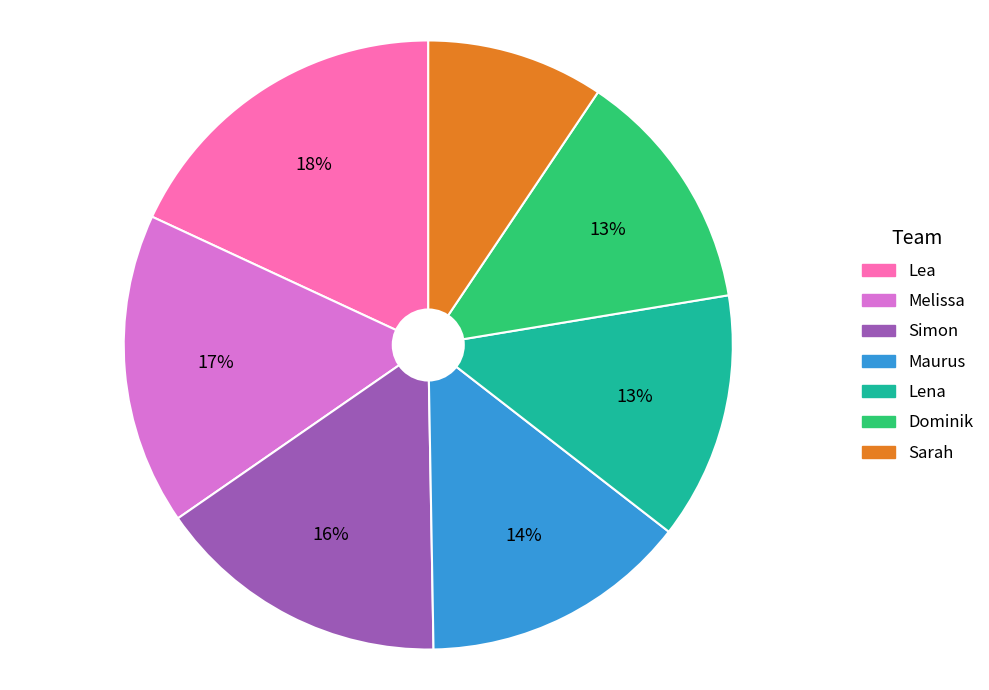

Is it true that Maurus is 25% of the pie?

False